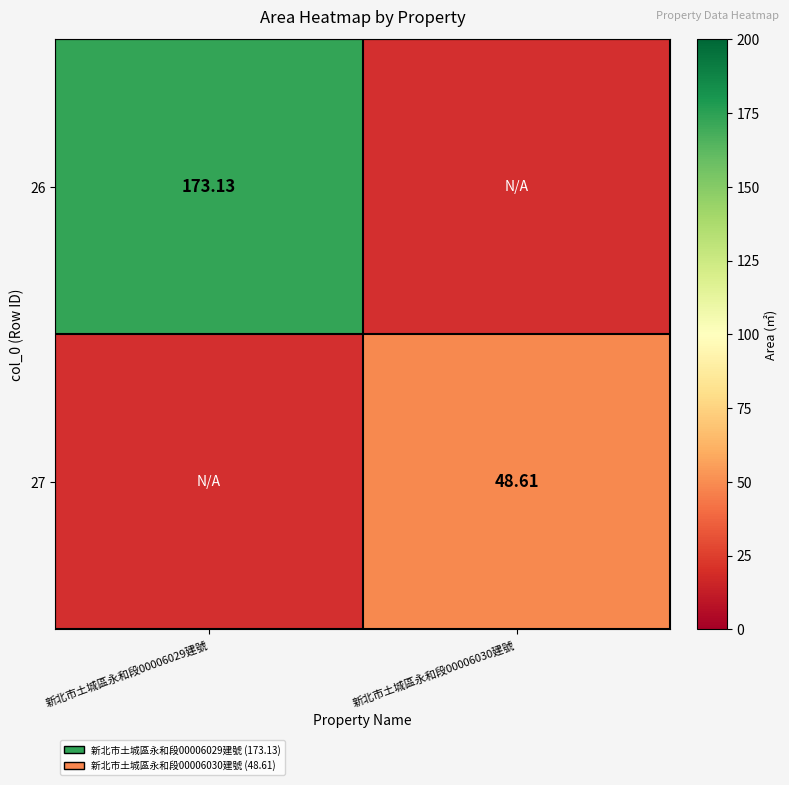

Is the value of 26 at 新北市土城區永和段00006029建號 greater than the value of 27 at 新北市土城區永和段00006030建號?

Yes